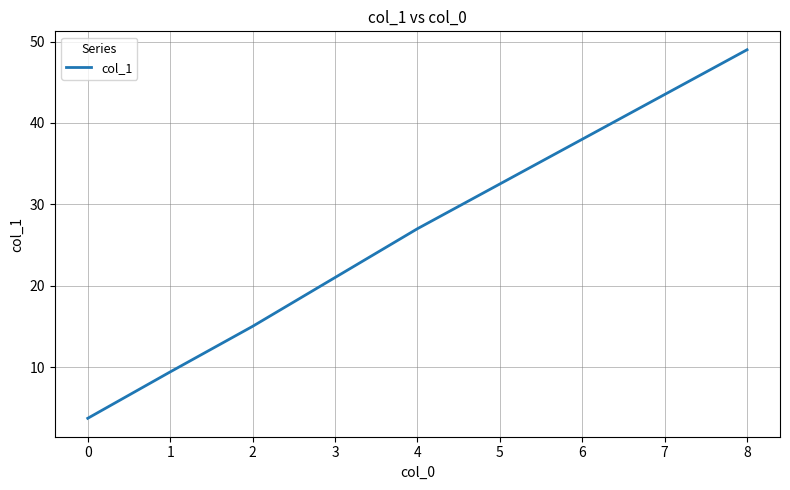

What is the minimum value shown in the chart?

3.7